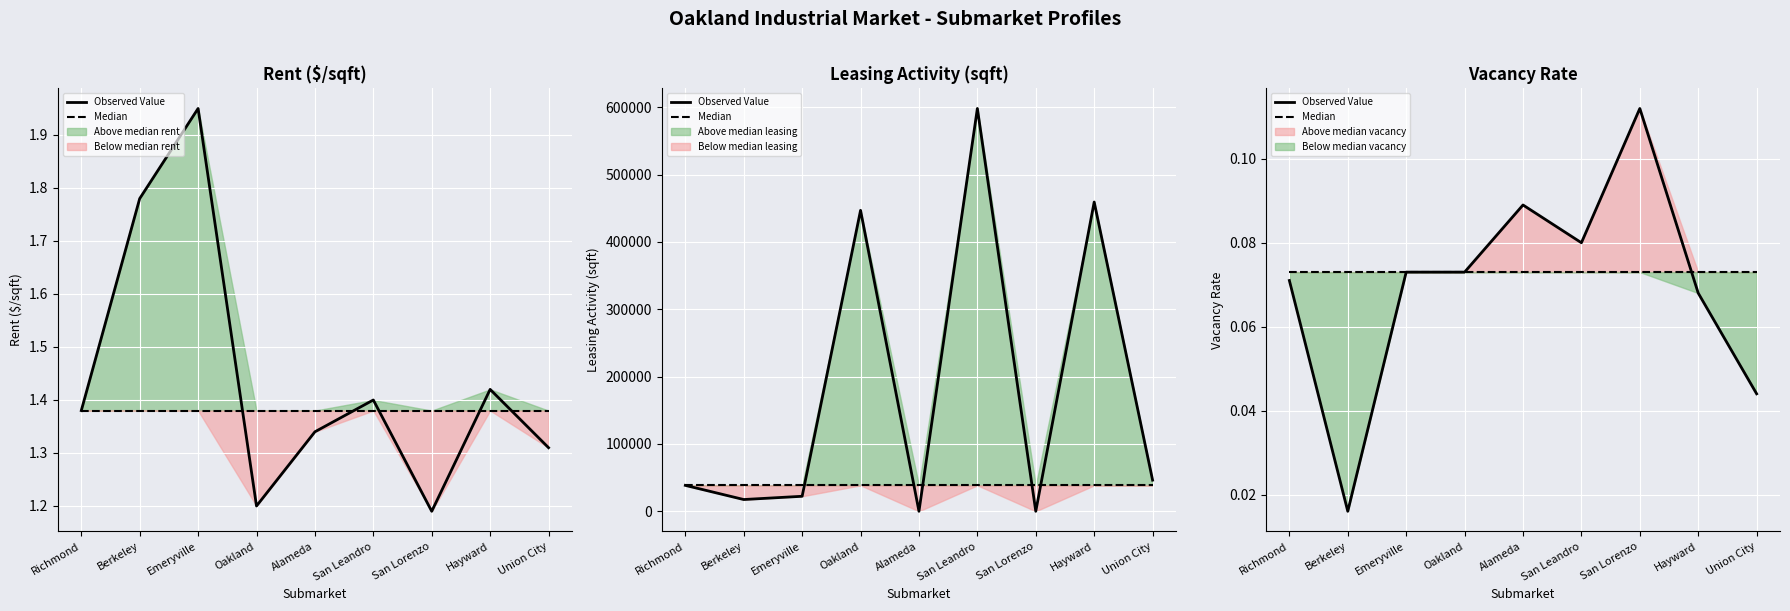

At which category does the chart reach its peak across all series?

San Lorenzo